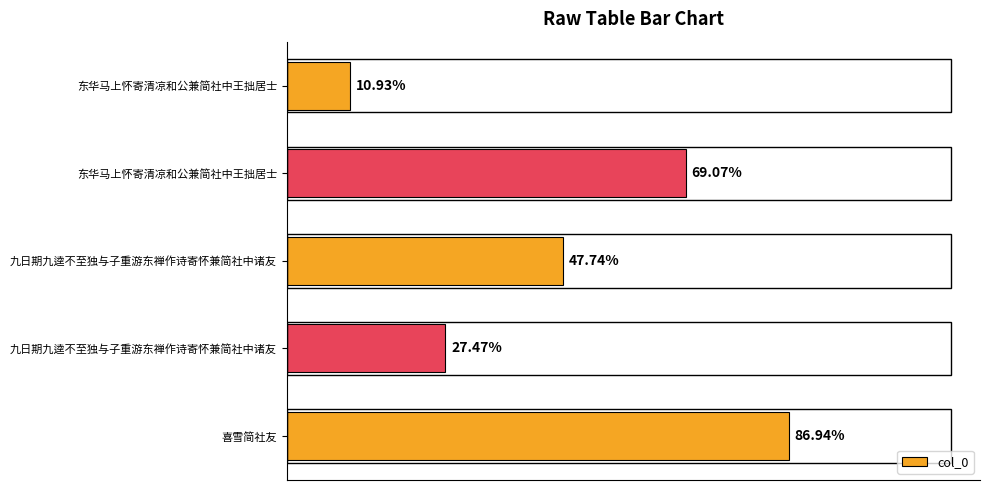

Are the bars horizontal?

Yes